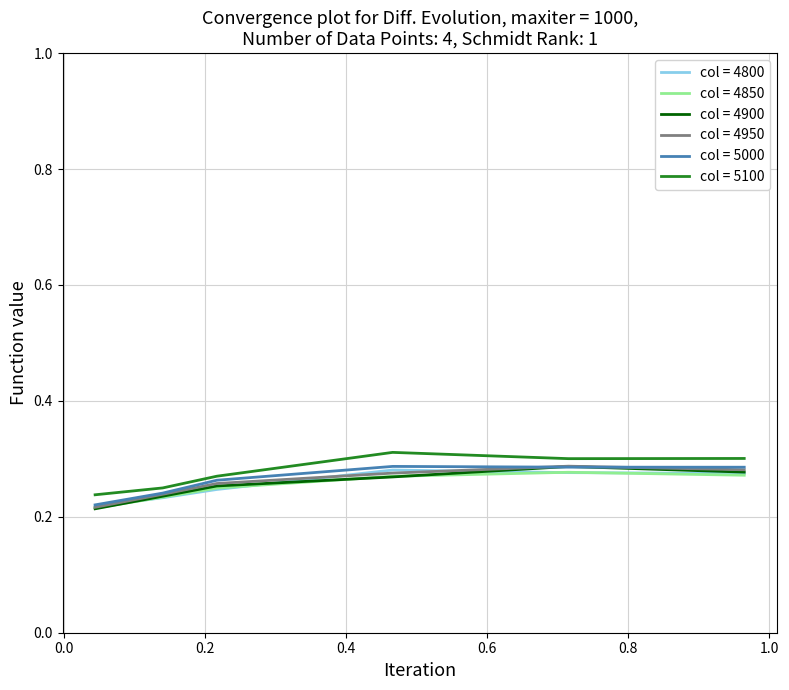

Does the chart display data point markers on the line(s)?

No